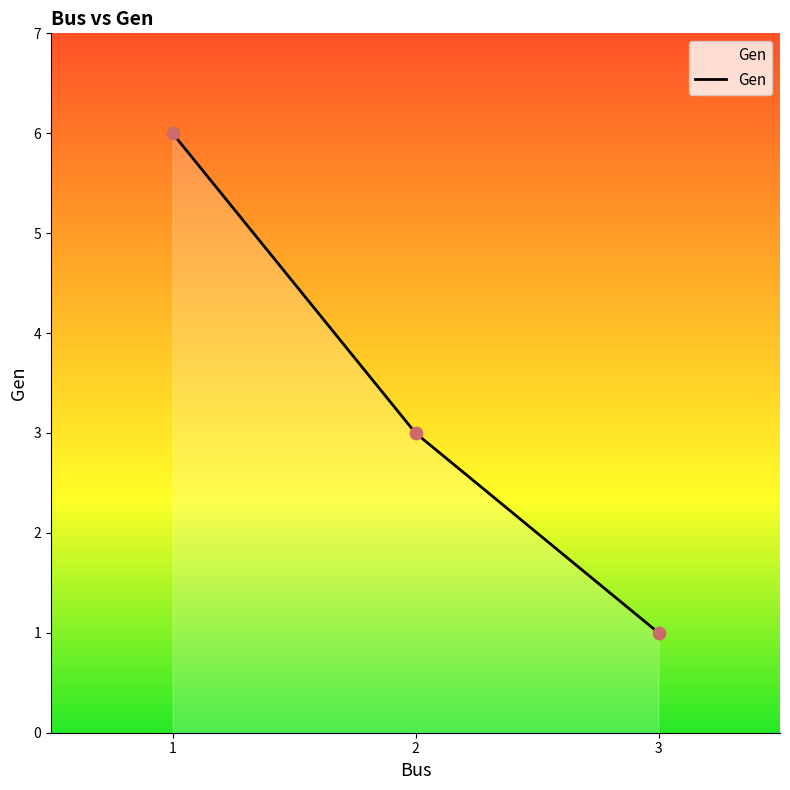

Approximately how many times larger is the value at 3 compared to 2?

0.3